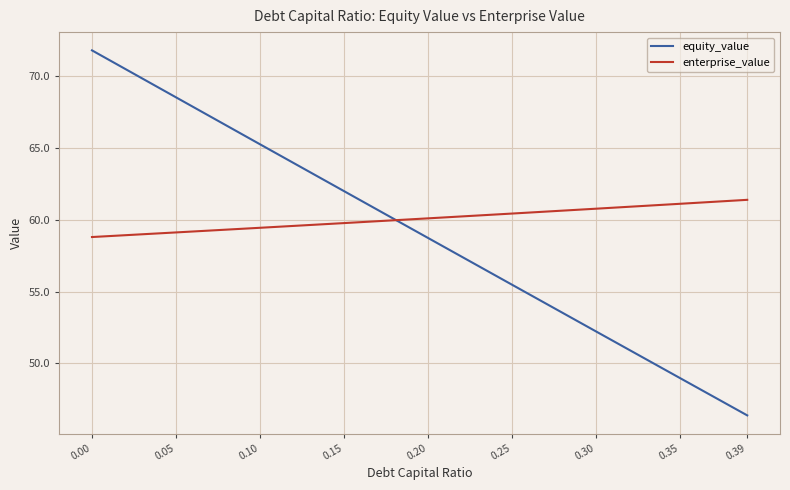

What value does the enterprise_value series have at 0.39?

61.4